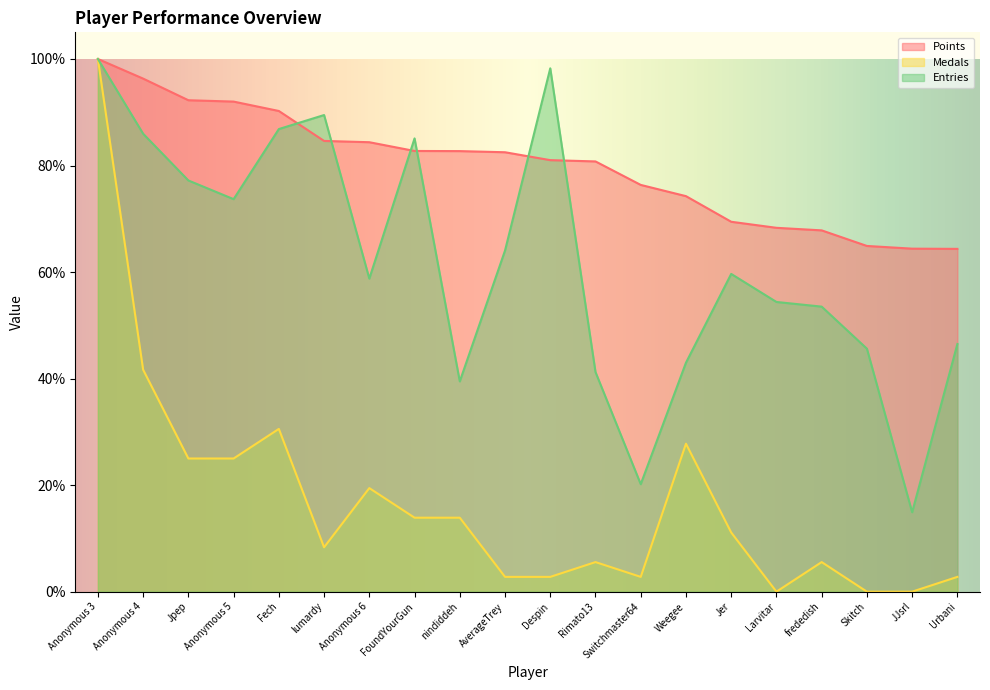

List the series in order of their peak value, highest first.

Points, Medals, Entries